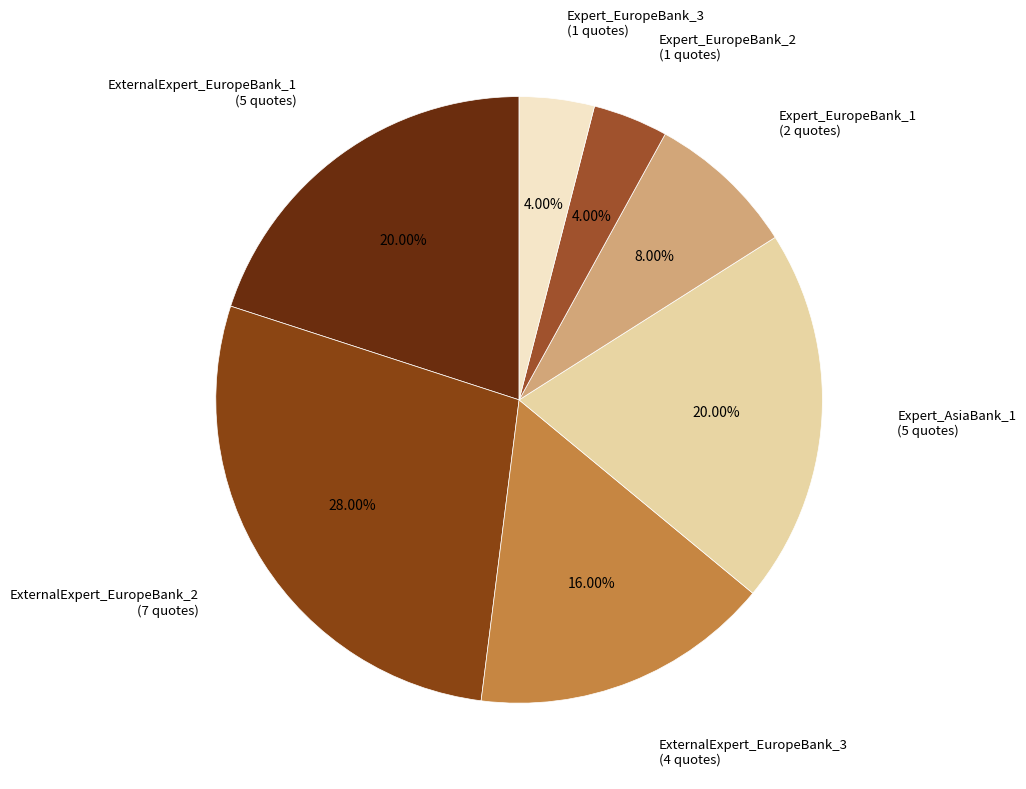

To the nearest percent, what is the difference between the Expert_EuropeBank_1 and Expert_EuropeBank_2 slice percentages?

4%